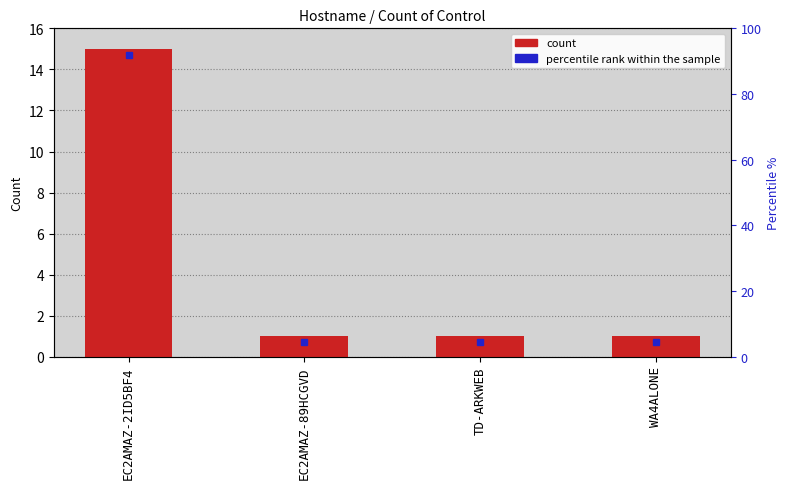

Approximately how many times larger is the value at TD-ARKWEB compared to WA4ALONE?

1.0